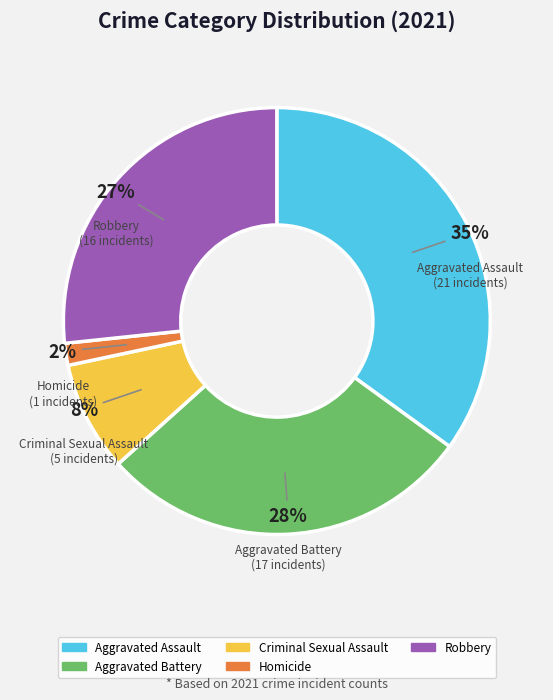

Combined, do Criminal Sexual Assault and Aggravated Battery account for over 50%?

No